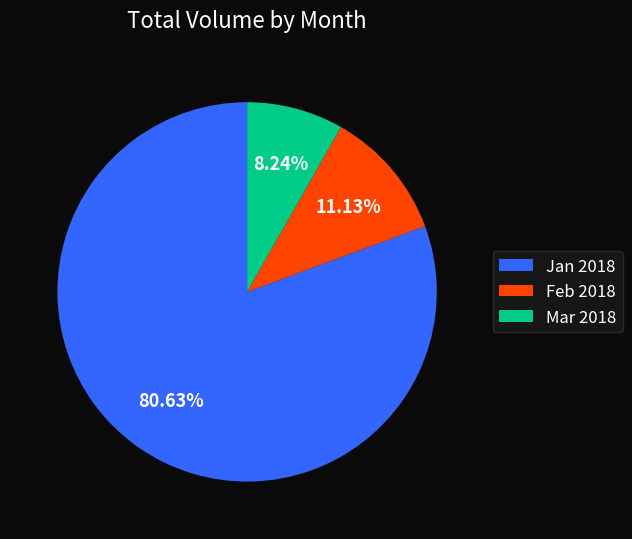

Count the number of slices in the pie.

3